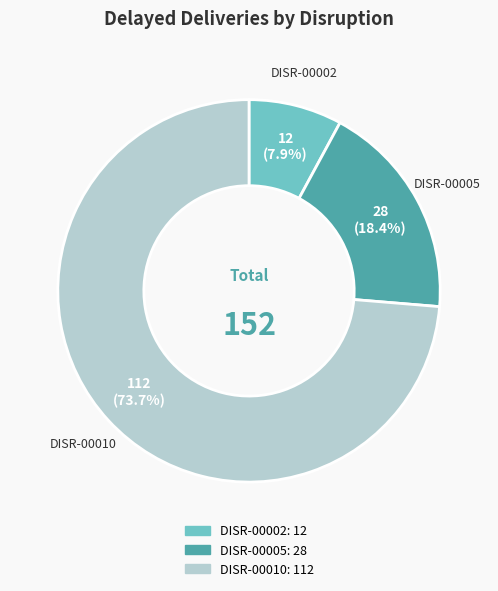

How many slices are in this pie chart?

3